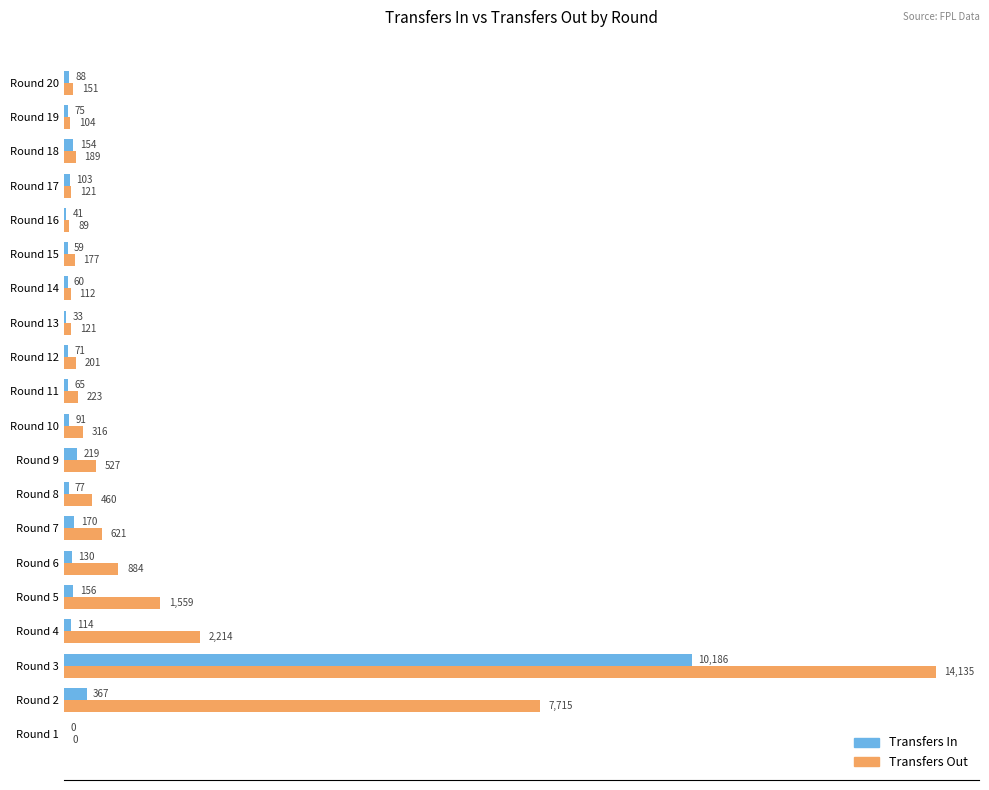

What is the sum of the Transfers Out values at Round 18 and Round 1?

189